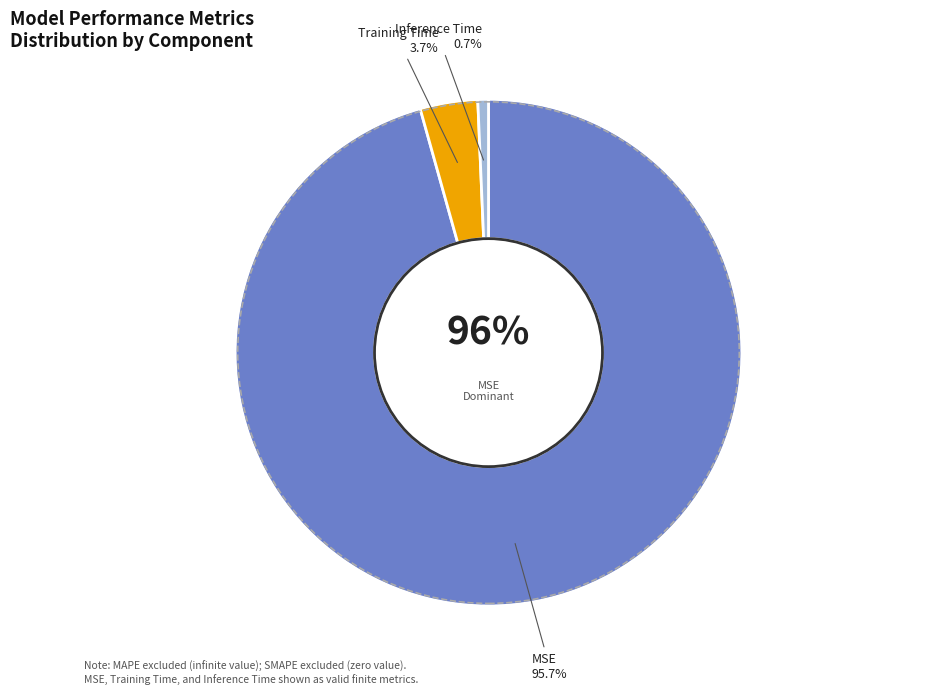

Rank the categories by value from lowest to highest.

Inference Time, Training Time, MSE